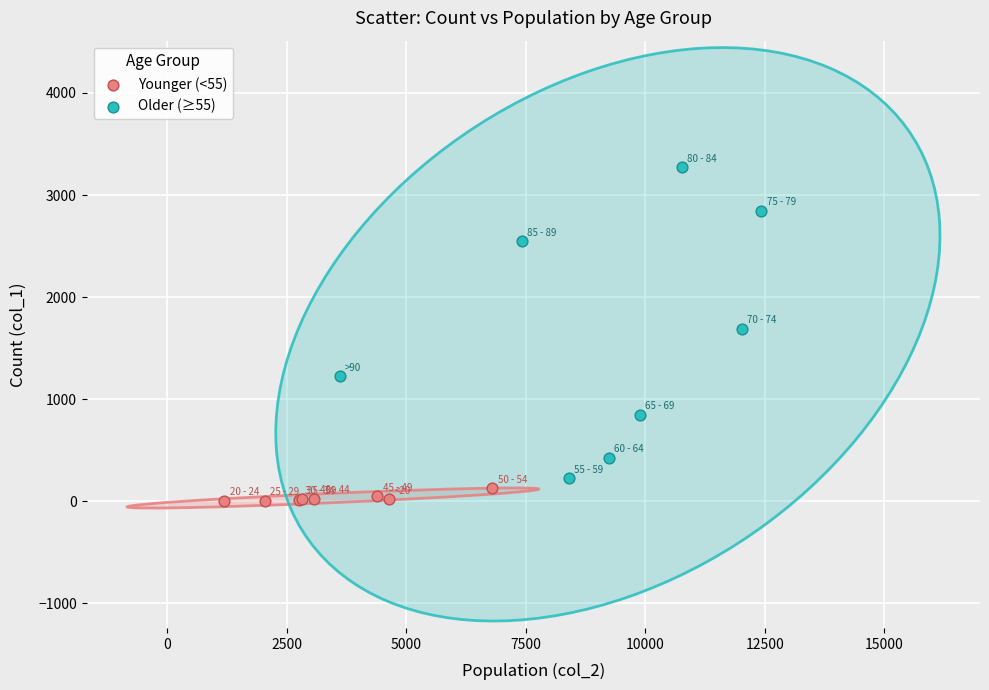

Which series reaches the maximum Y coordinate?

Older (≥55)